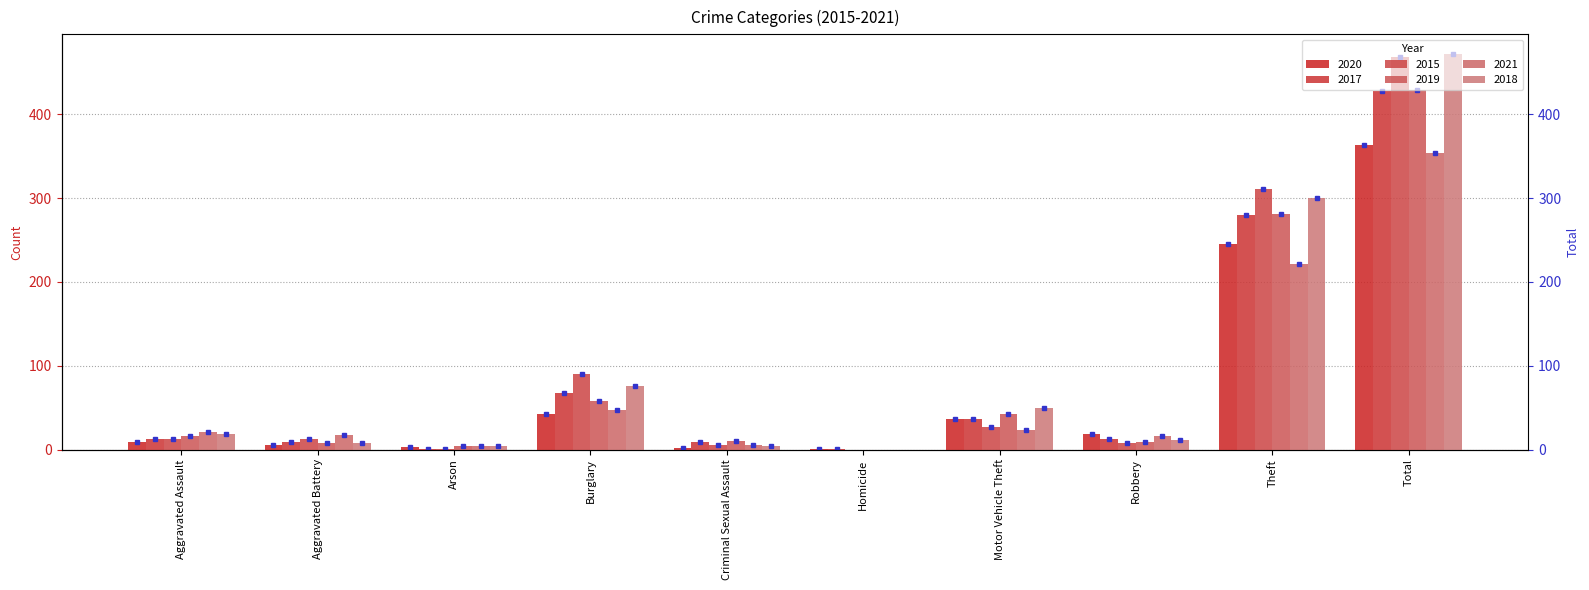

Reading left to right, transcribe all the data shown in this chart.

2020: 9	6	3	42	2	1	37	19	245	364
2017: 12	9	1	67	9	1	36	13	280	428
2015: 12	13	1	90	6	0	27	8	311	468
2019: 16	8	4	58	10	0	43	9	281	429
2021: 21	17	4	47	5	0	23	16	221	354
2018: 19	8	4	76	4	0	50	11	300	472